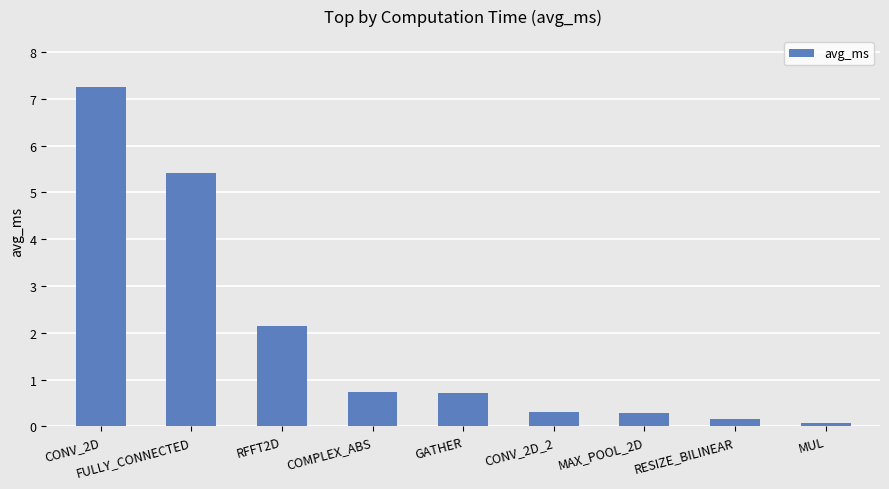

What is the difference between the maximum and minimum values?

7.2